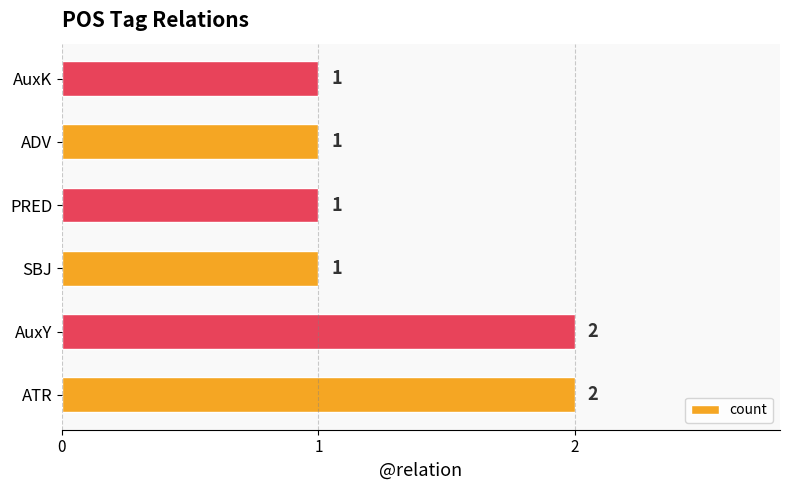

What is the smallest value displayed?

1